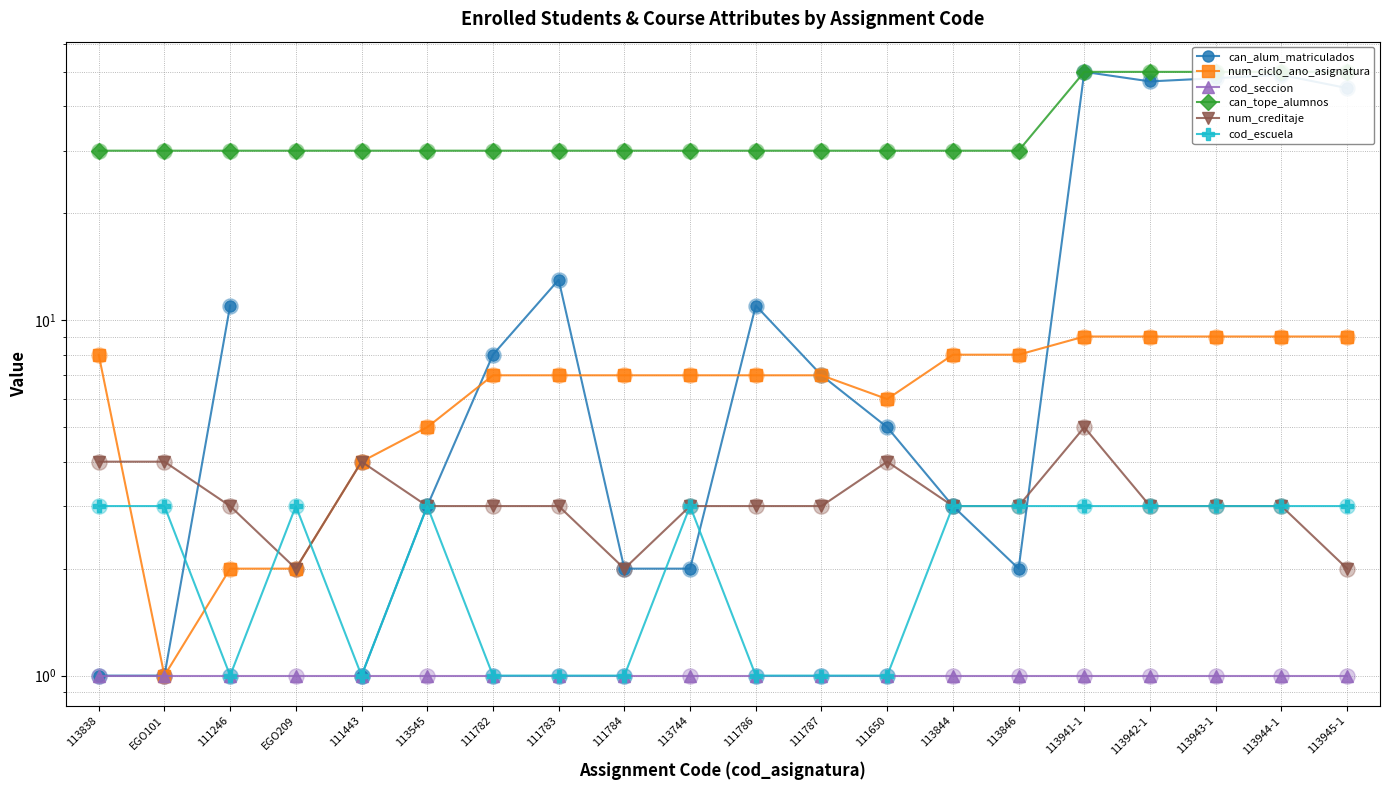

What is the total value across all series at 113545?

45.0